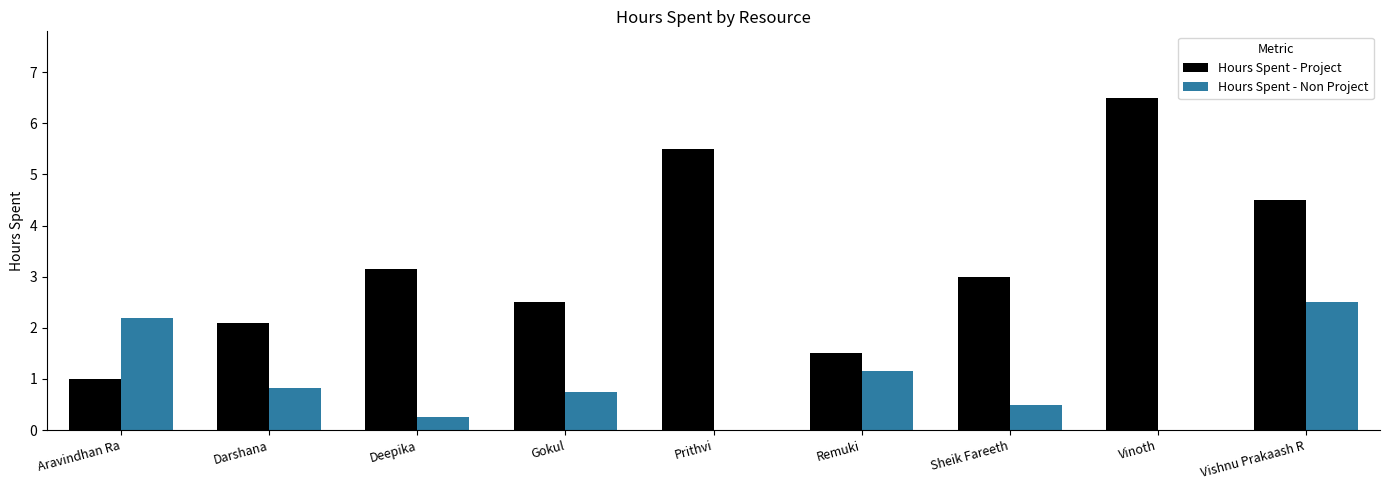

Read the Hours Spent - Project value at Vinoth.

6.5